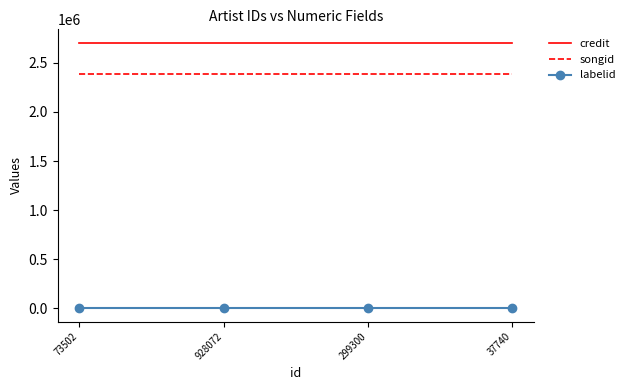

What is the lowest value of the credit series?

2705475